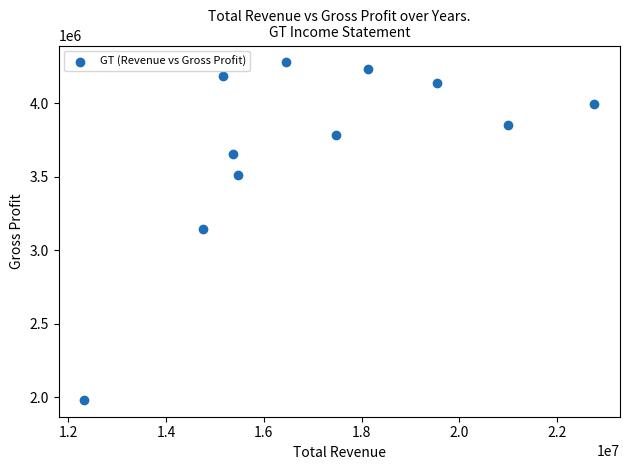

What is the average Y value?

3706273